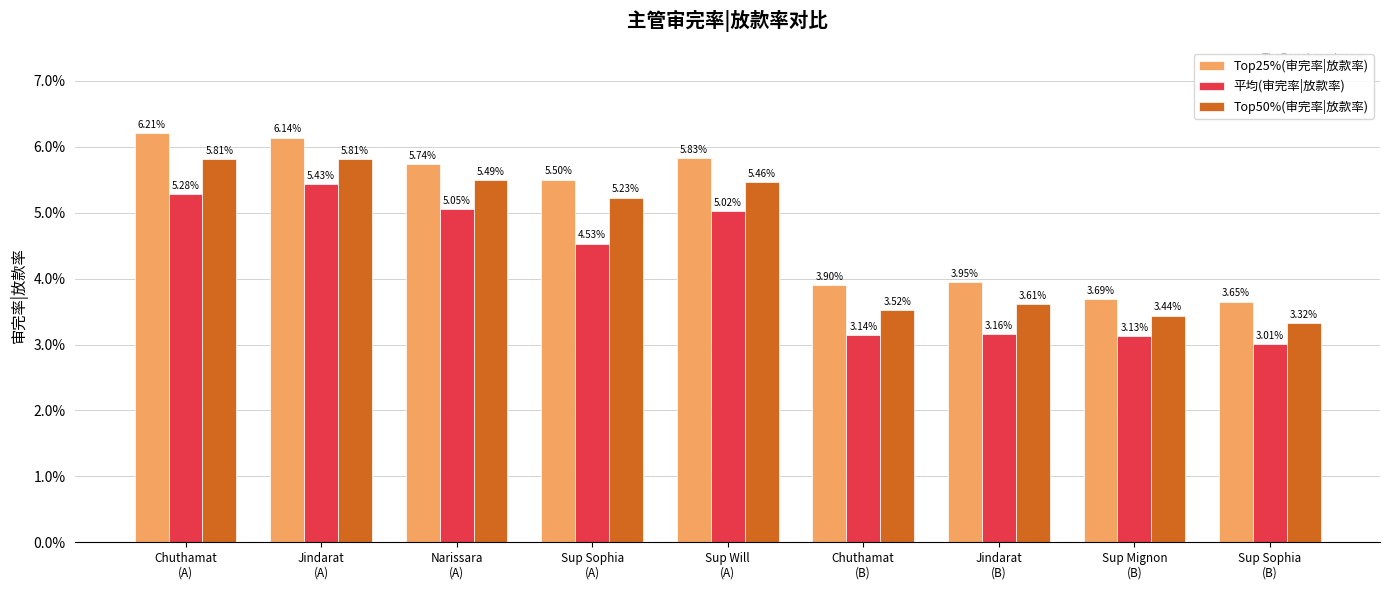

What are all the series names shown in the legend?

Top25%(审完率|放款率), 平均(审完率|放款率), Top50%(审完率|放款率)